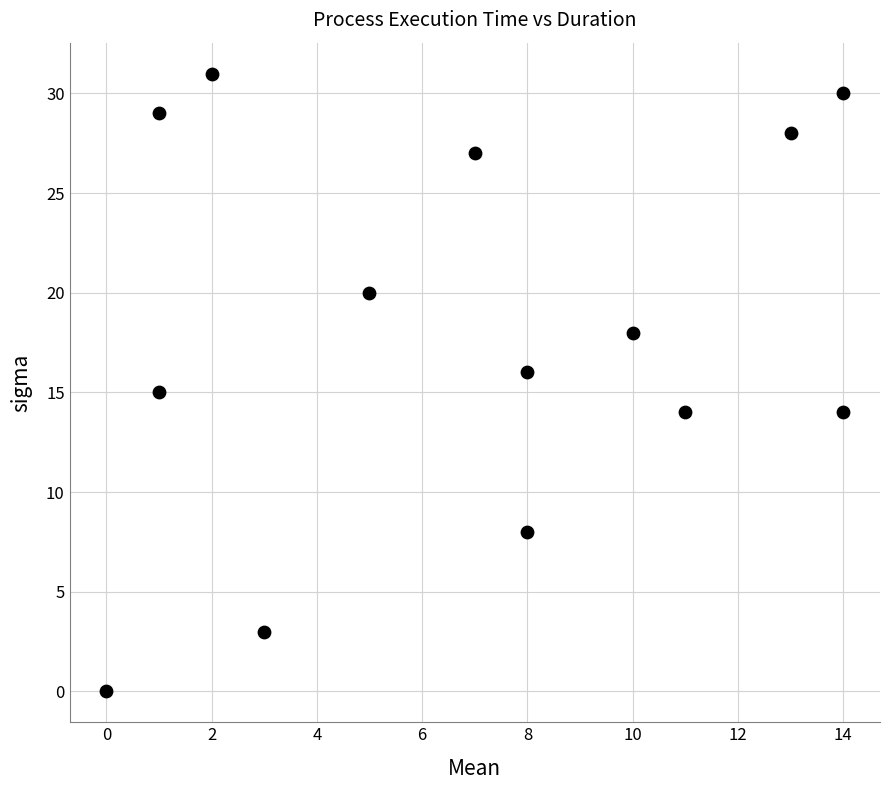

What is the range of Y values (max minus min)?

31